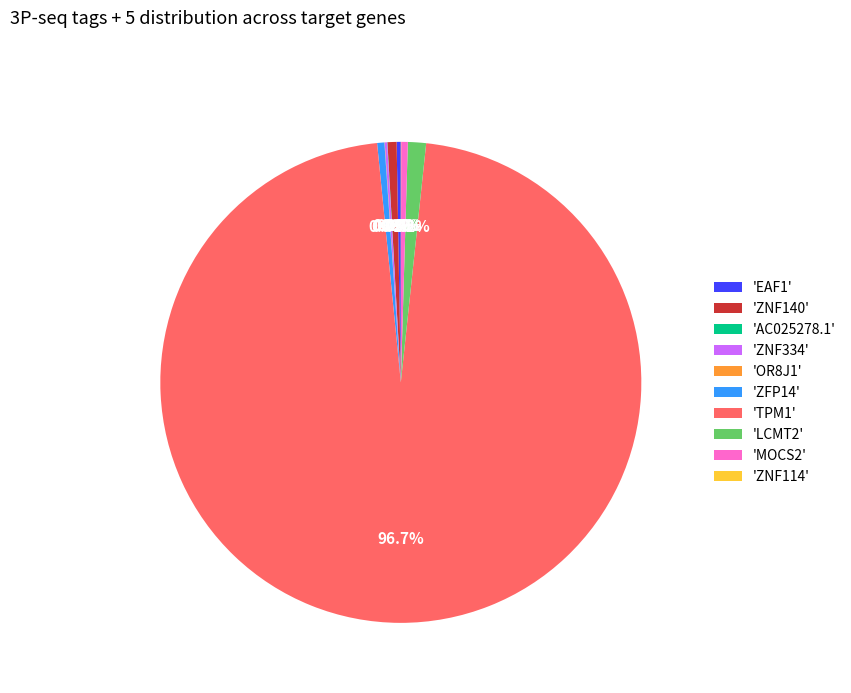

Which category accounts for the majority?

'TPM1'